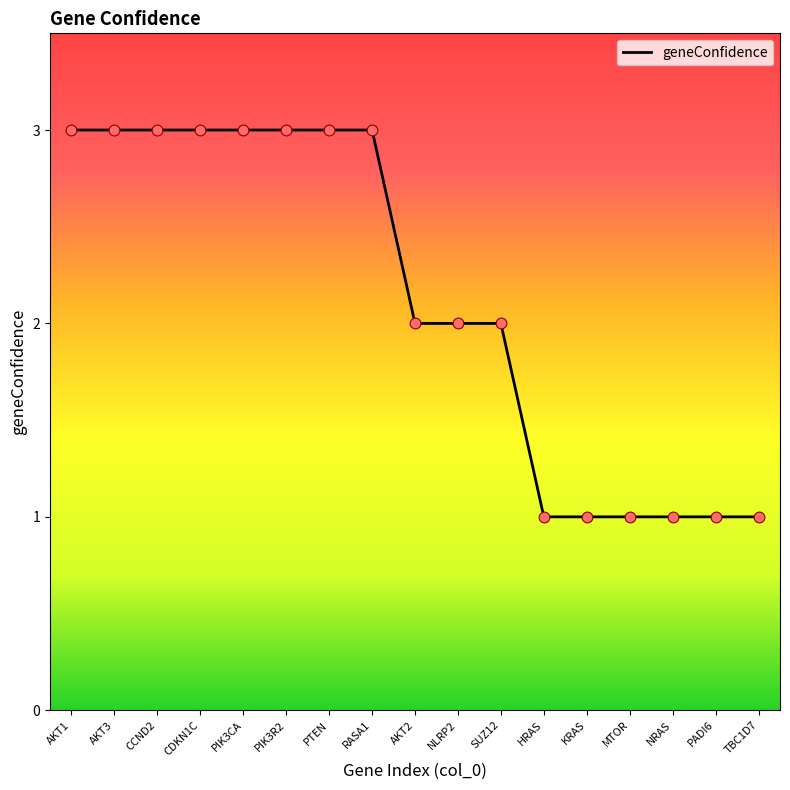

Approximately how many times larger is the value at AKT1 compared to AKT2?

1.5